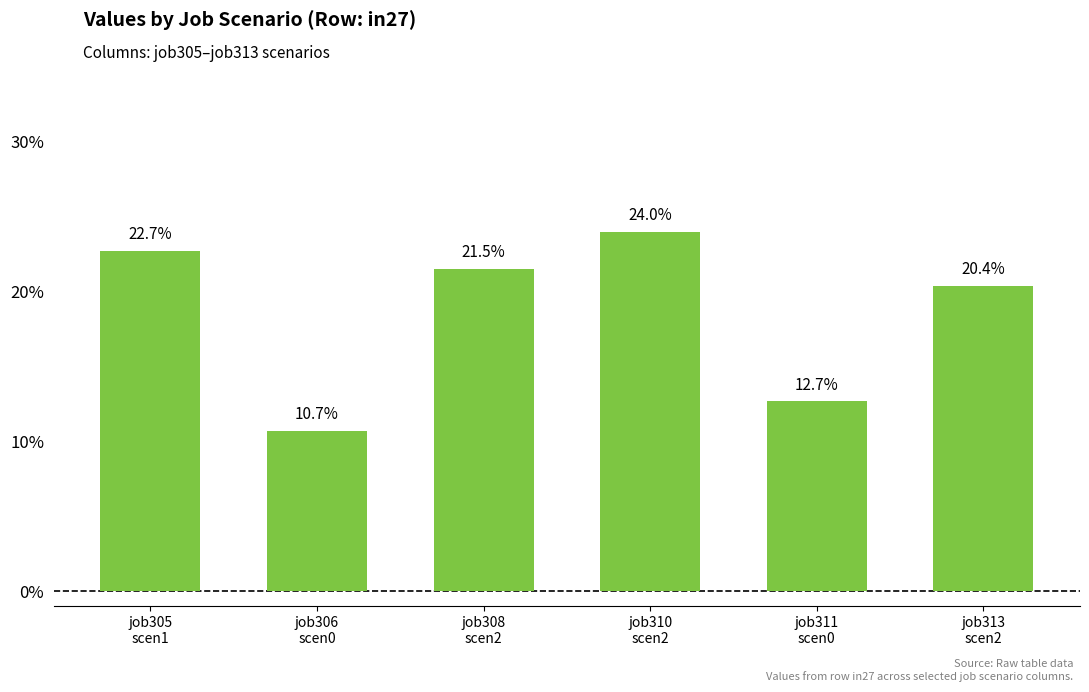

Does the chart contain any negative values?

No